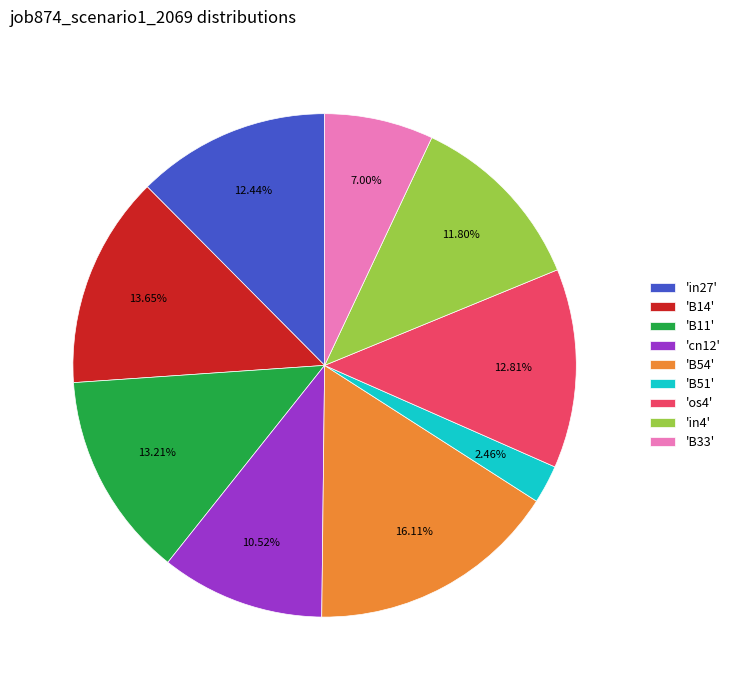

Which slice is the largest?

'B54'